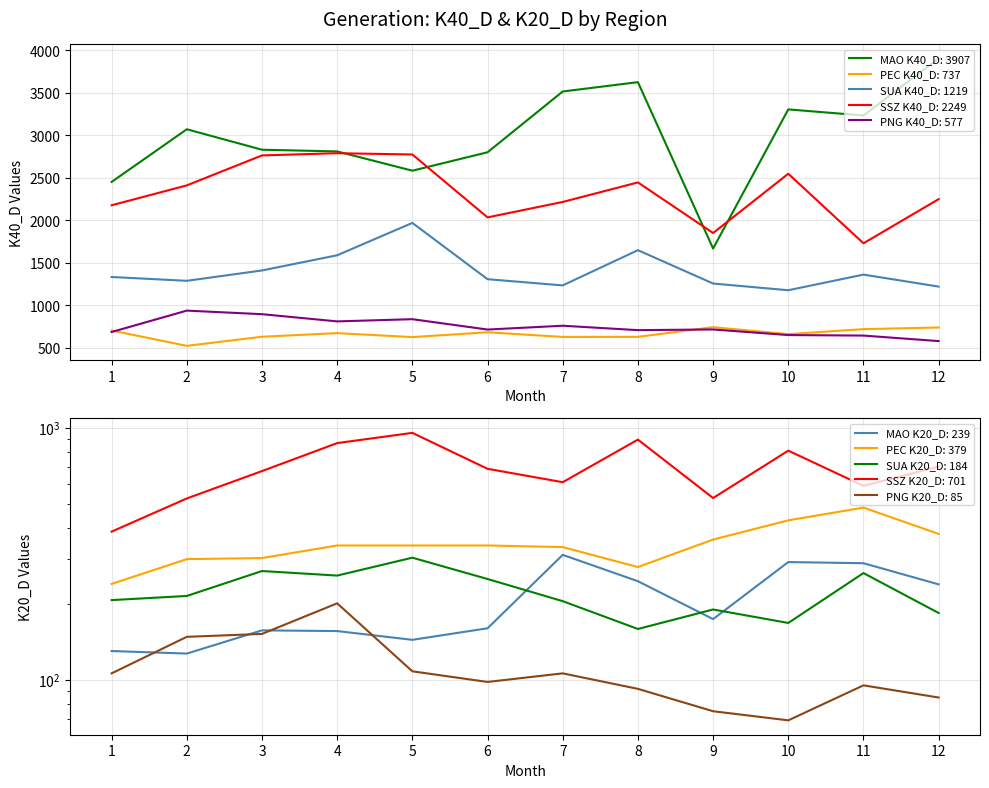

At which label is MAO K40_D closest to 2787?

6